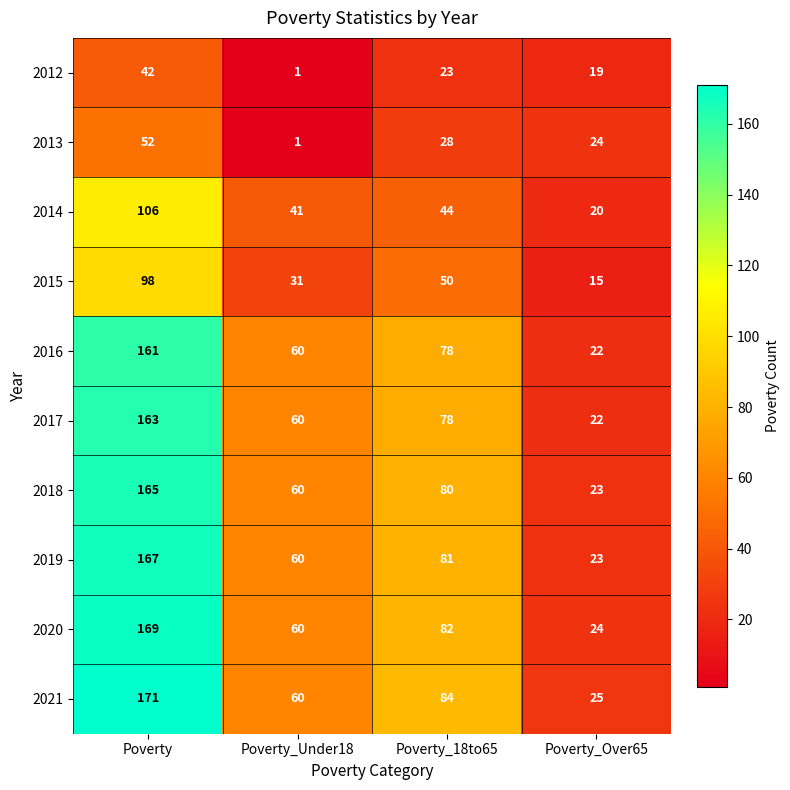

How many distinct data groups are displayed?

10